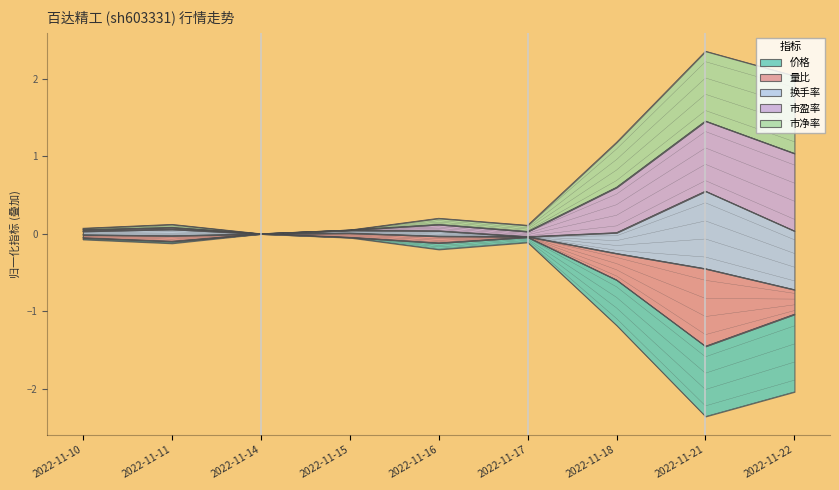

Which series has the largest range (max minus min)?

市净率